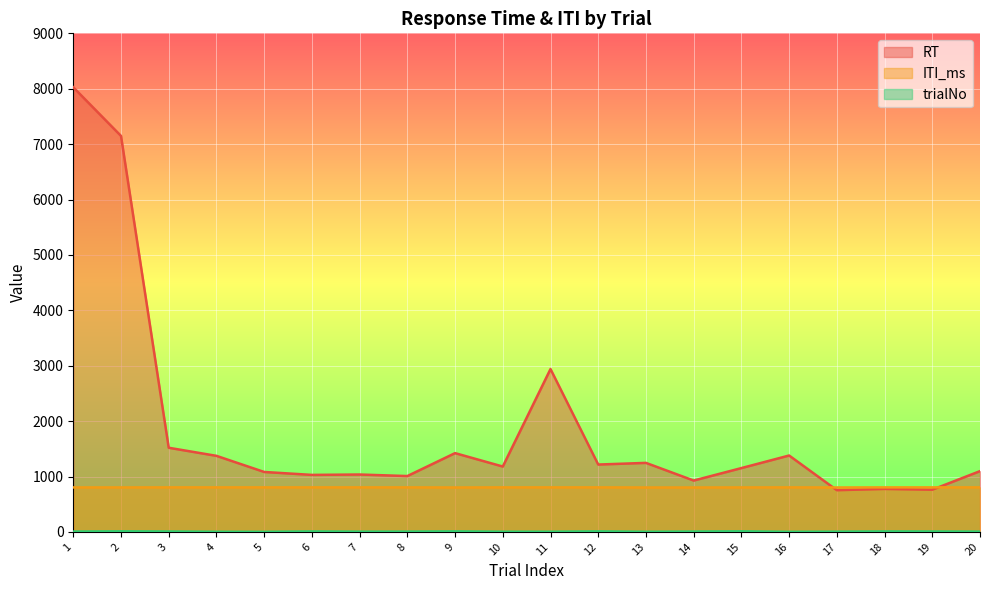

How many values in the trialNo series exceed 6?

8